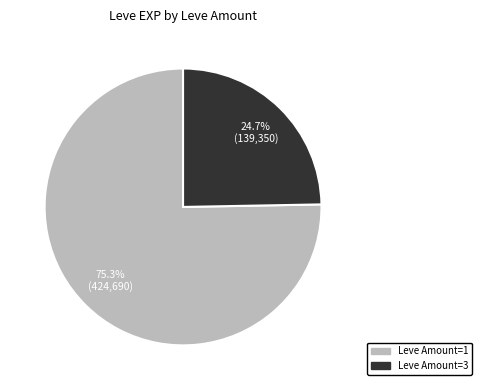

Which has a higher value, Leve Amount=3 or Leve Amount=1?

Leve Amount=1